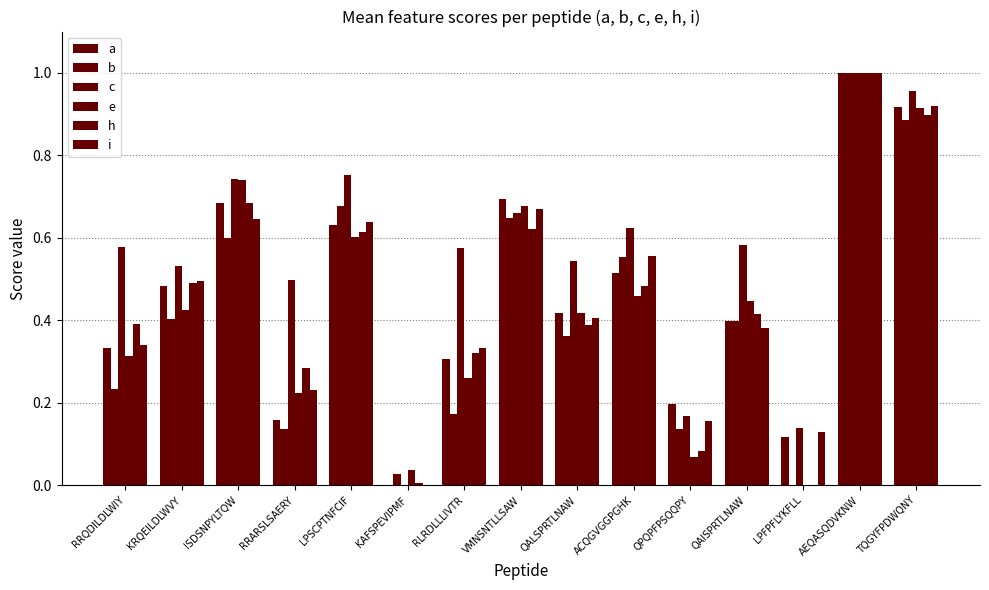

Reading left to right, transcribe all the data shown in this chart.

a: RRQDILDLWIY=0.3	KRQEILDLWVY=0.5	ISDSNPYLTQW=0.7	RRARSLSAERY=0.2	LPSCPTNFCIF=0.6	KAFSPEVIPMF=0.0	RLRDLLLIVTR=0.3	VMNSNTLLSAW=0.7	QALSPRTLNAW=0.4	ACQGVGGPGHK=0.5	QPQPFPSQQPY=0.2	QAISPRTLNAW=0.4	LPFPFLYKFLL=0.1	AEQASQDVKNW=1.0	TQGYFPDWQNY=0.9
b: RRQDILDLWIY=0.2	KRQEILDLWVY=0.4	ISDSNPYLTQW=0.6	RRARSLSAERY=0.1	LPSCPTNFCIF=0.7	KAFSPEVIPMF=0.0	RLRDLLLIVTR=0.2	VMNSNTLLSAW=0.6	QALSPRTLNAW=0.4	ACQGVGGPGHK=0.6	QPQPFPSQQPY=0.1	QAISPRTLNAW=0.4	LPFPFLYKFLL=0.0	AEQASQDVKNW=1.0	TQGYFPDWQNY=0.9
c: RRQDILDLWIY=0.6	KRQEILDLWVY=0.5	ISDSNPYLTQW=0.7	RRARSLSAERY=0.5	LPSCPTNFCIF=0.8	KAFSPEVIPMF=0.0	RLRDLLLIVTR=0.6	VMNSNTLLSAW=0.7	QALSPRTLNAW=0.5	ACQGVGGPGHK=0.6	QPQPFPSQQPY=0.2	QAISPRTLNAW=0.6	LPFPFLYKFLL=0.1	AEQASQDVKNW=1.0	TQGYFPDWQNY=1.0
e: RRQDILDLWIY=0.3	KRQEILDLWVY=0.4	ISDSNPYLTQW=0.7	RRARSLSAERY=0.2	LPSCPTNFCIF=0.6	KAFSPEVIPMF=0.0	RLRDLLLIVTR=0.3	VMNSNTLLSAW=0.7	QALSPRTLNAW=0.4	ACQGVGGPGHK=0.5	QPQPFPSQQPY=0.1	QAISPRTLNAW=0.4	LPFPFLYKFLL=0.0	AEQASQDVKNW=1.0	TQGYFPDWQNY=0.9
h: RRQDILDLWIY=0.4	KRQEILDLWVY=0.5	ISDSNPYLTQW=0.7	RRARSLSAERY=0.3	LPSCPTNFCIF=0.6	KAFSPEVIPMF=0.0	RLRDLLLIVTR=0.3	VMNSNTLLSAW=0.6	QALSPRTLNAW=0.4	ACQGVGGPGHK=0.5	QPQPFPSQQPY=0.1	QAISPRTLNAW=0.4	LPFPFLYKFLL=0.0	AEQASQDVKNW=1.0	TQGYFPDWQNY=0.9
i: RRQDILDLWIY=0.3	KRQEILDLWVY=0.5	ISDSNPYLTQW=0.6	RRARSLSAERY=0.2	LPSCPTNFCIF=0.6	KAFSPEVIPMF=0.0	RLRDLLLIVTR=0.3	VMNSNTLLSAW=0.7	QALSPRTLNAW=0.4	ACQGVGGPGHK=0.6	QPQPFPSQQPY=0.2	QAISPRTLNAW=0.4	LPFPFLYKFLL=0.1	AEQASQDVKNW=1.0	TQGYFPDWQNY=0.9